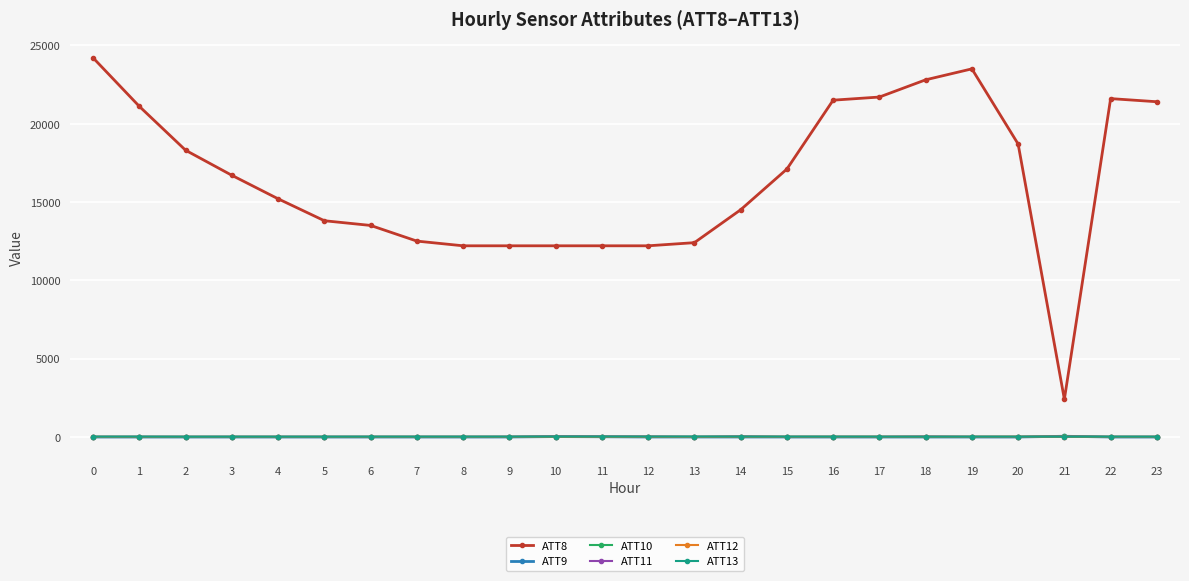

True or false: ATT12 and ATT8 intersect in this chart.

False